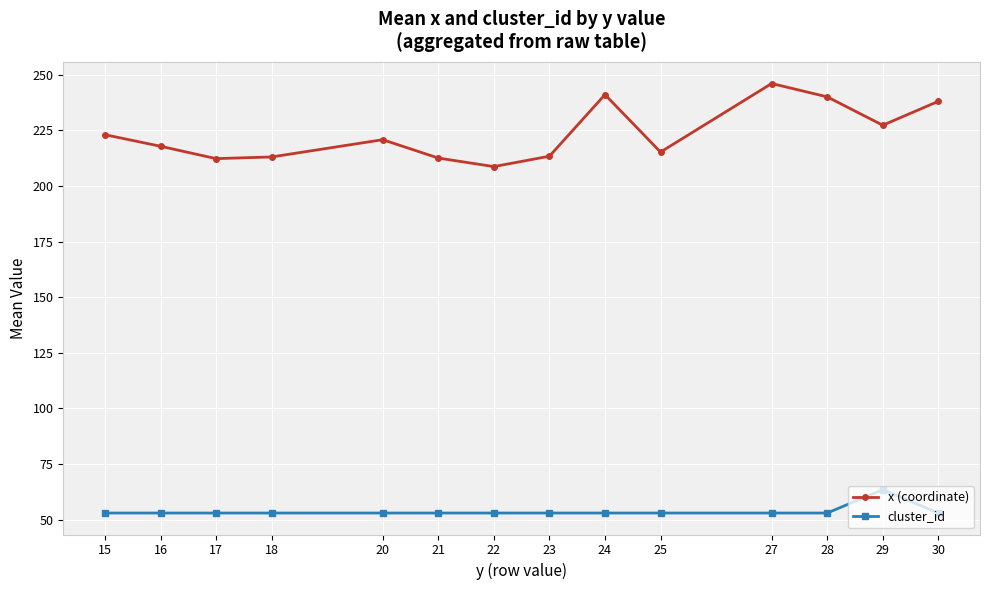

At how many categories does at least one series exceed 224?

5